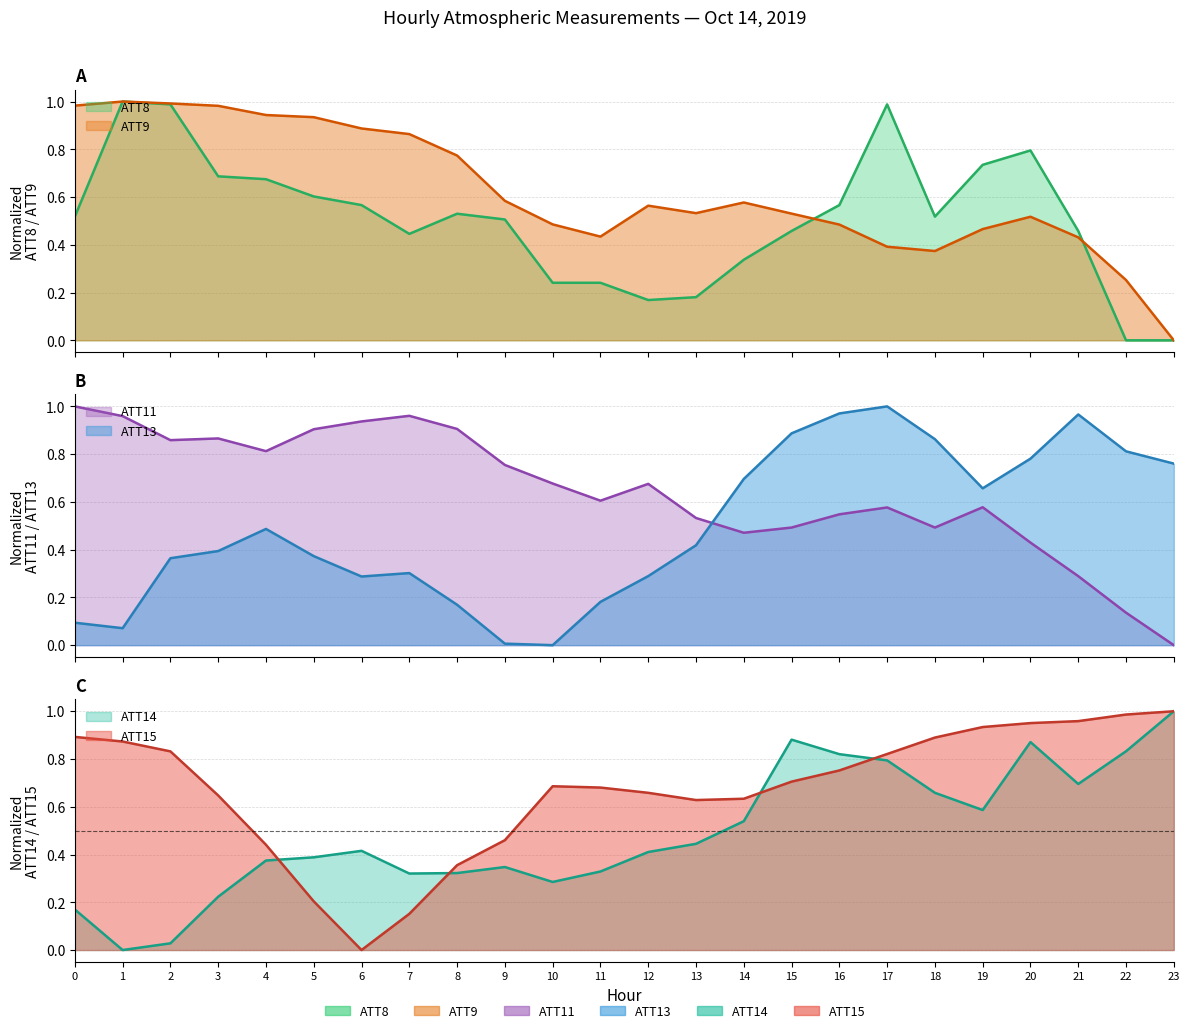

Where do ATT11 and ATT9 first cross each other?

0 and 1